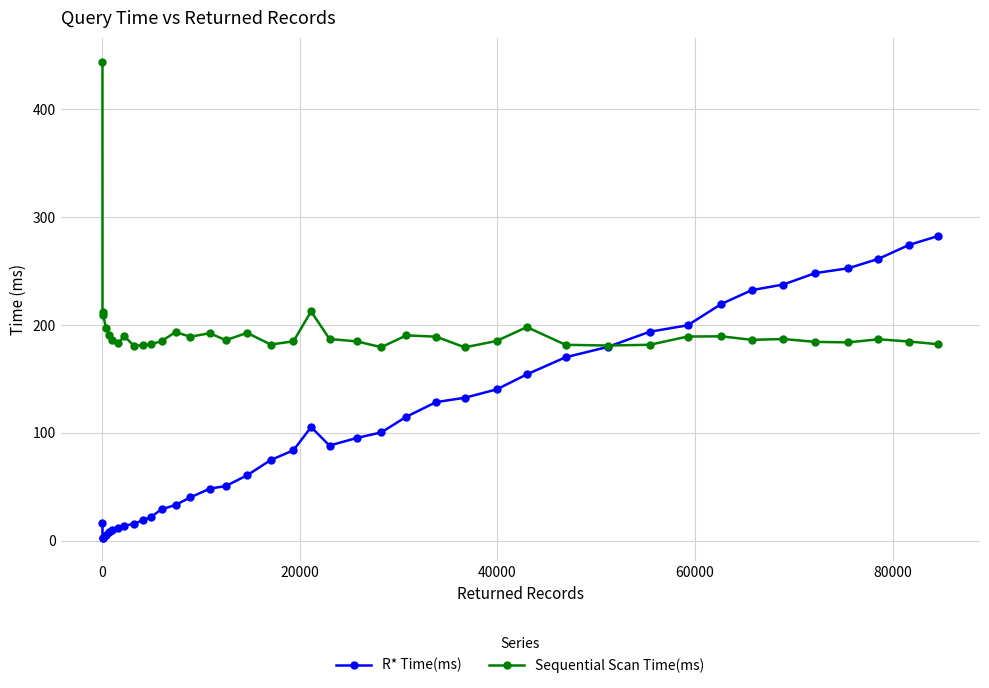

At how many categories does at least one series exceed 92?

40